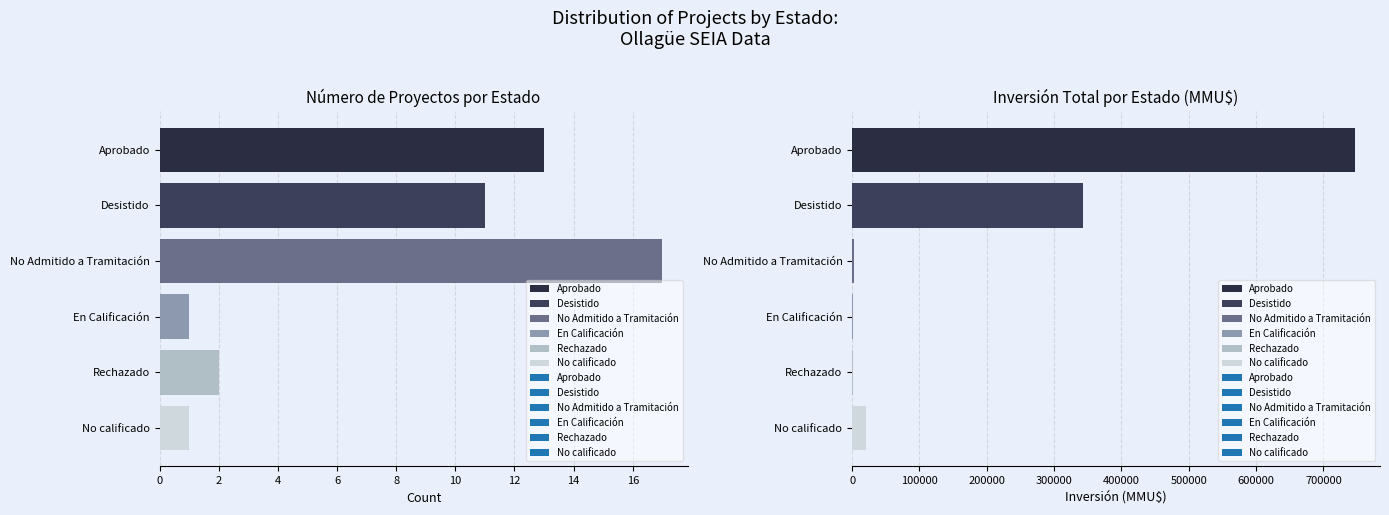

Reading left to right, what are all the values shown in this chart?

13	11	17	1	2	1